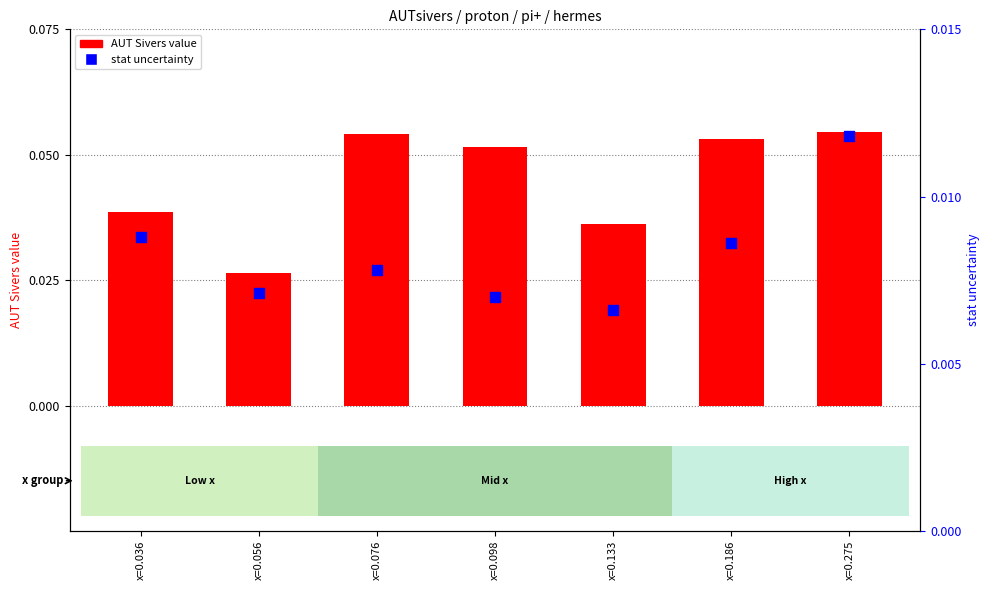

What are all the series names shown in the legend?

AUT Sivers value, stat uncertainty